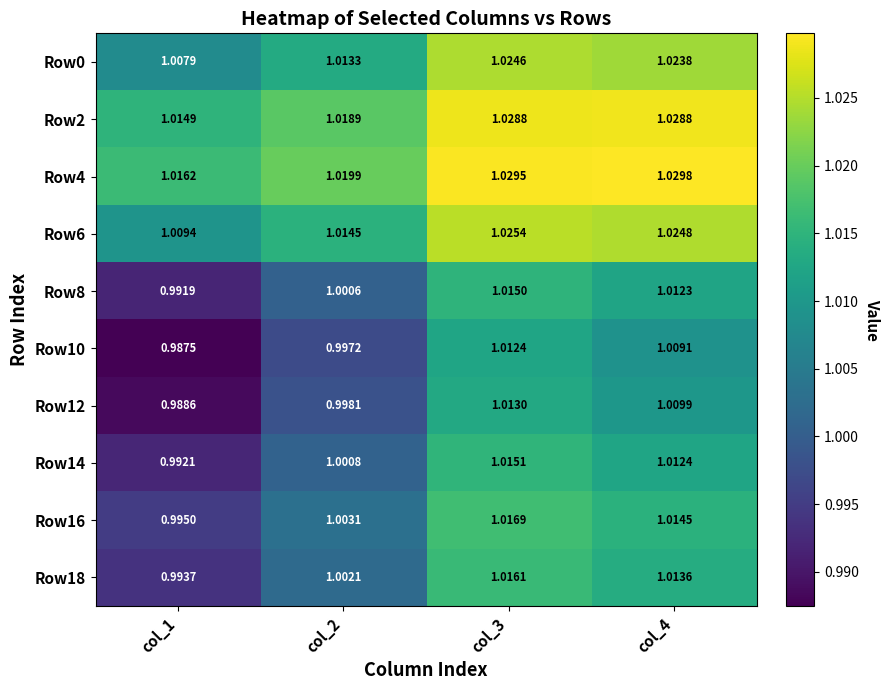

Is the value of Row2 at col_2 greater than the value of Row6 at col_2?

Yes